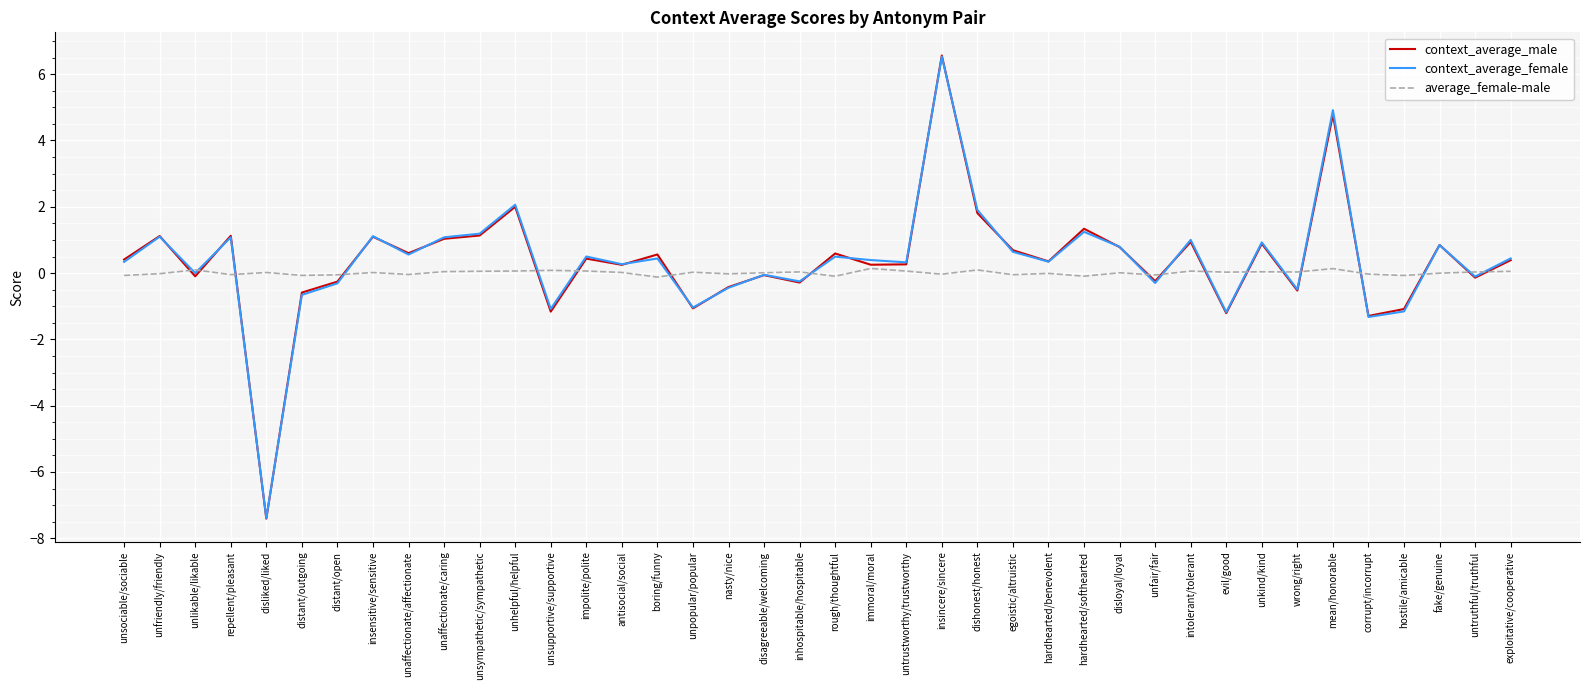

Which series has the widest spread of values?

context_average_male